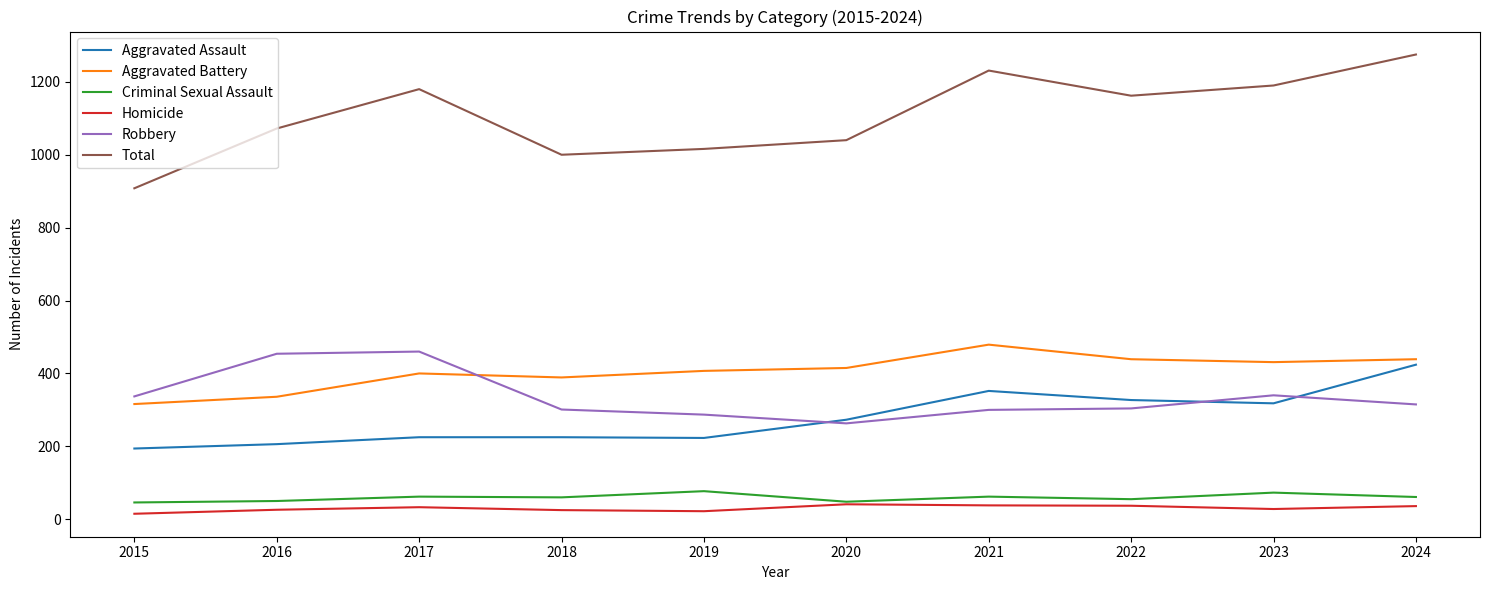

True or false: Criminal Sexual Assault and Aggravated Battery intersect in this chart.

False